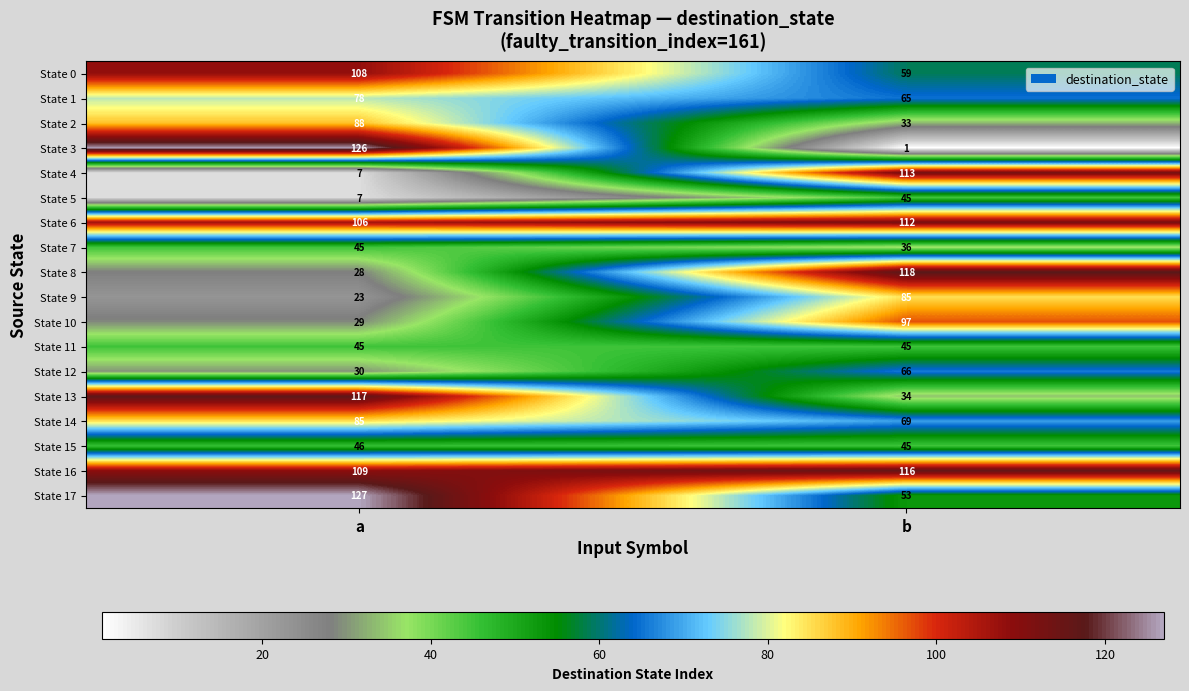

Read the State 13 value at a.

117